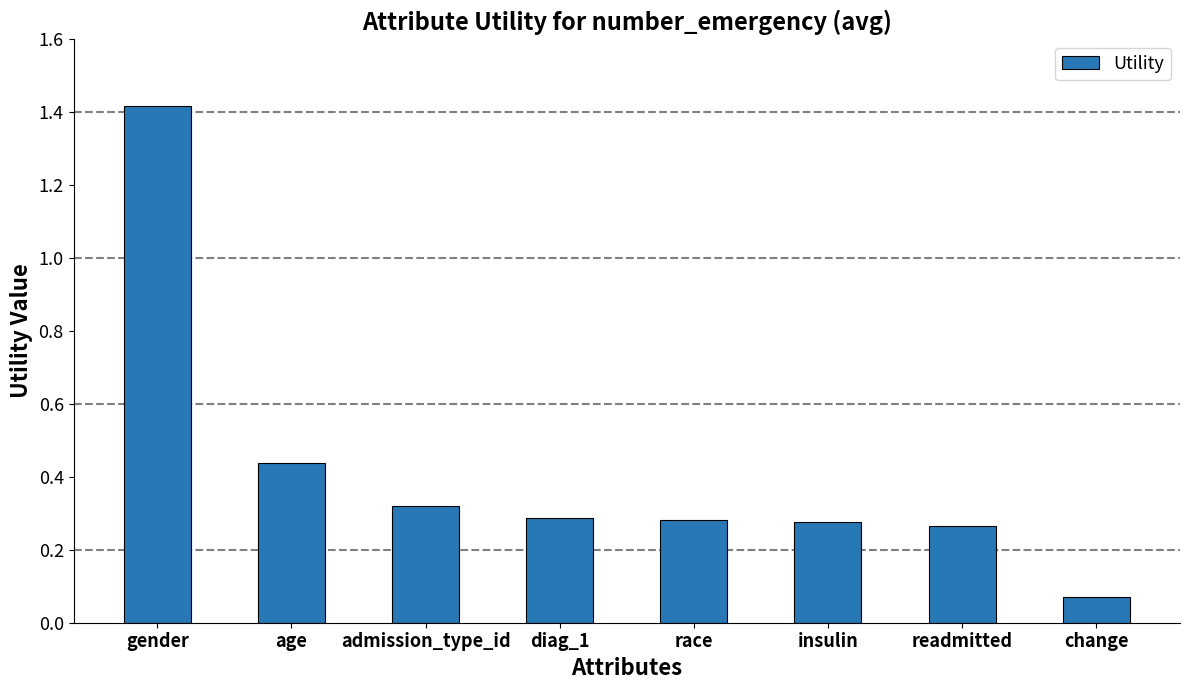

Are the bars grouped side by side (vs. stacked)?

No